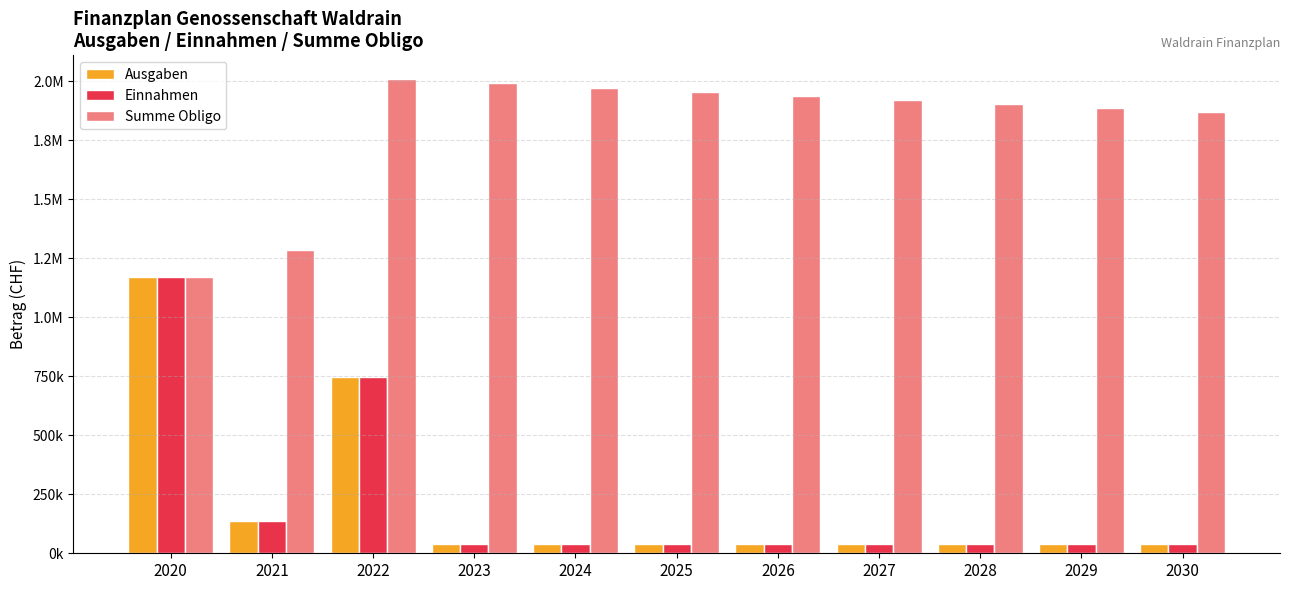

What are all the series names shown in the legend?

Ausgaben, Einnahmen, Summe Obligo